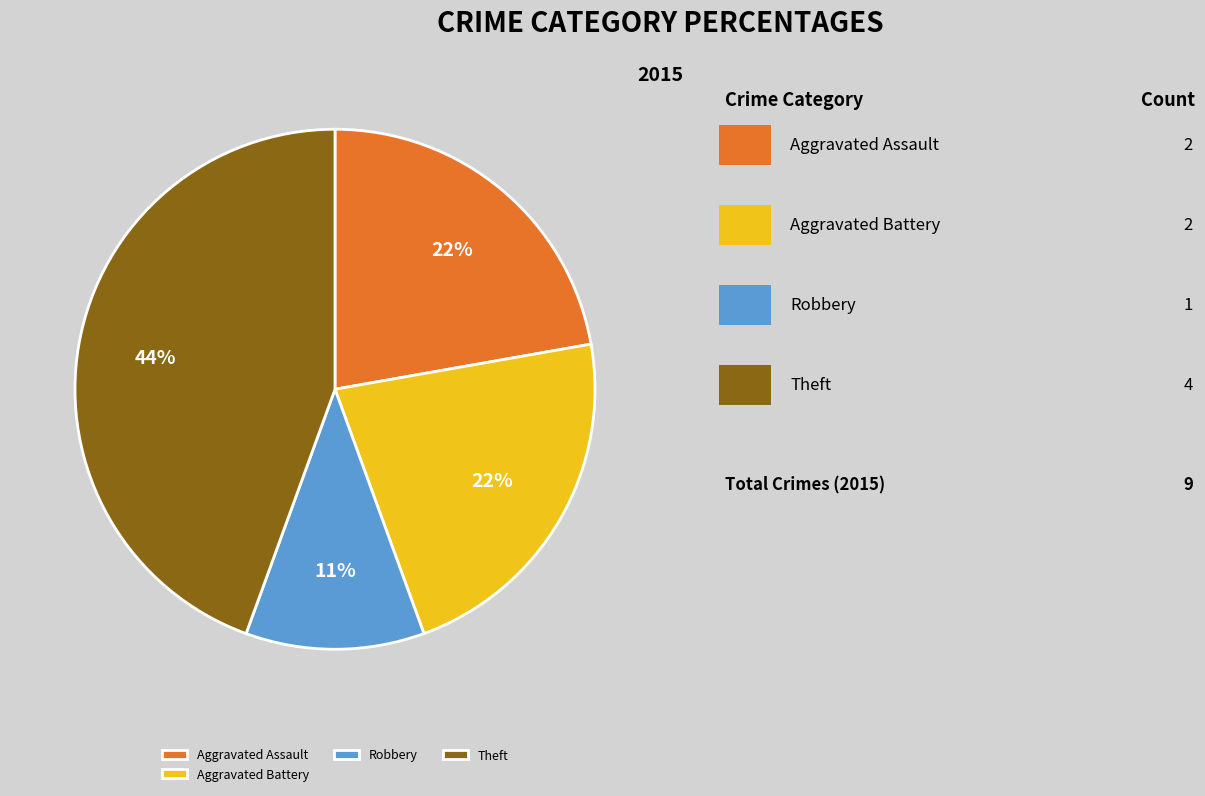

Is there any slice that represents more than half of the pie?

No